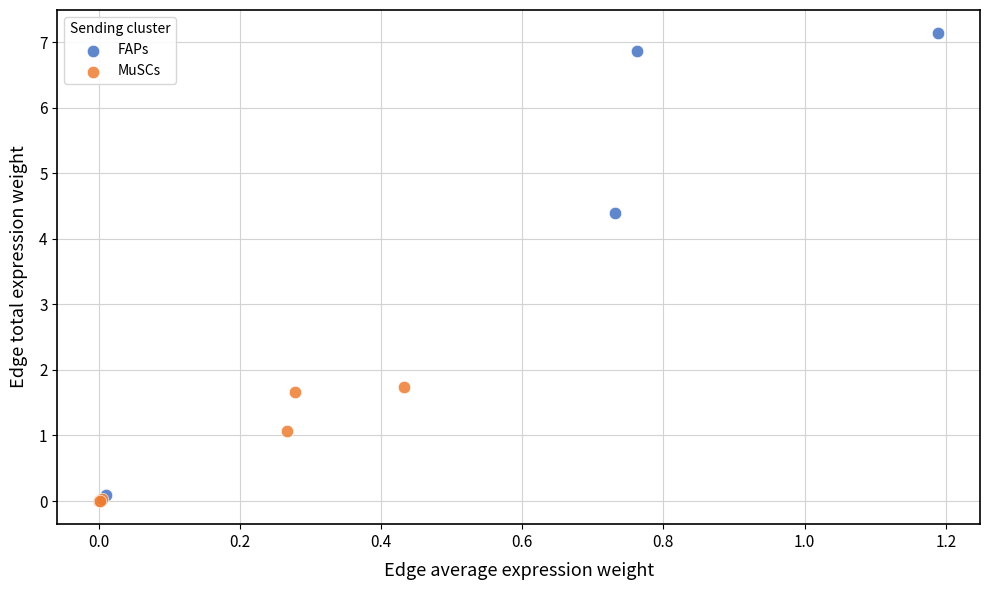

Which series reaches the maximum Y coordinate?

FAPs